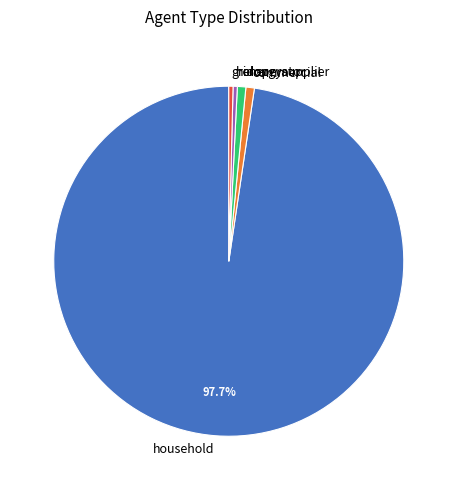

Is the sum of commercial and household greater than half?

Yes